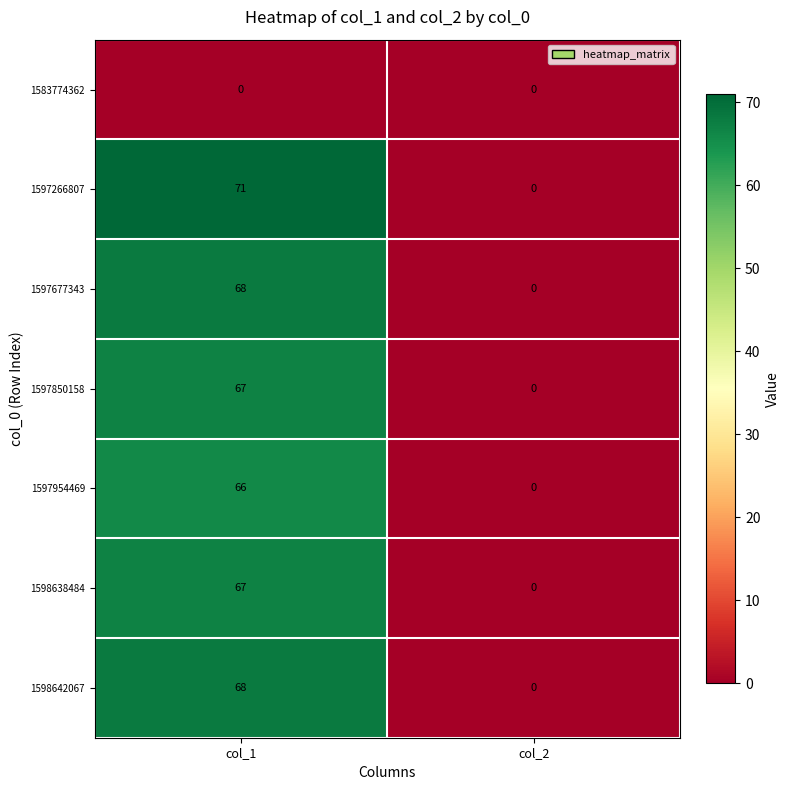

At which label does 1597677343 reach its peak?

col_1